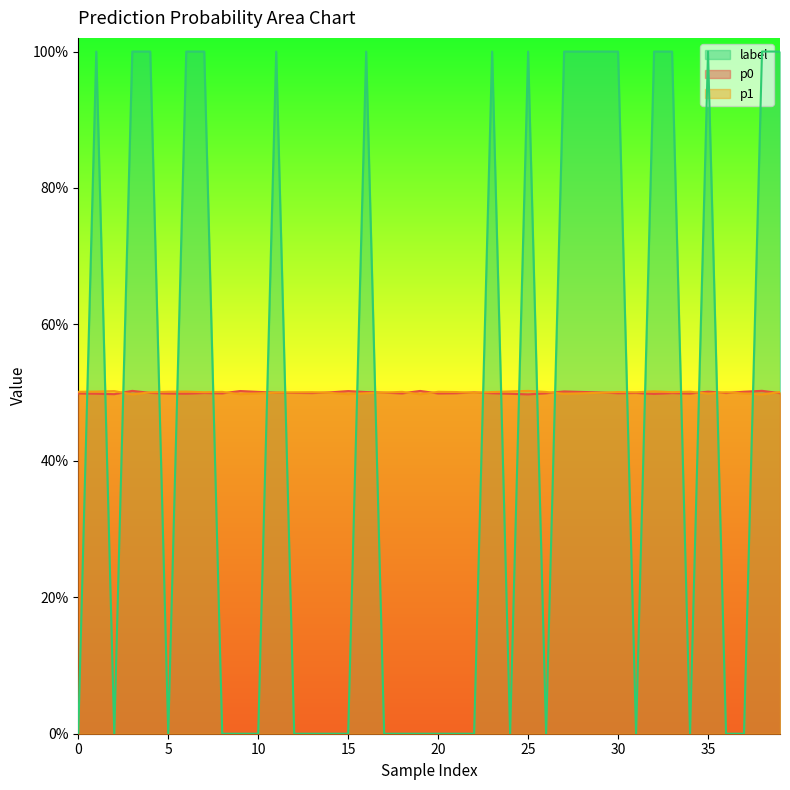

List the series in order of their peak value, highest first.

label, p0, p1